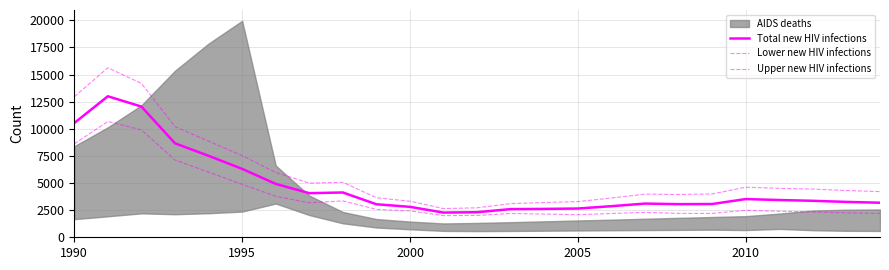

Which series has the largest total across all categories?

Upper new HIV infections